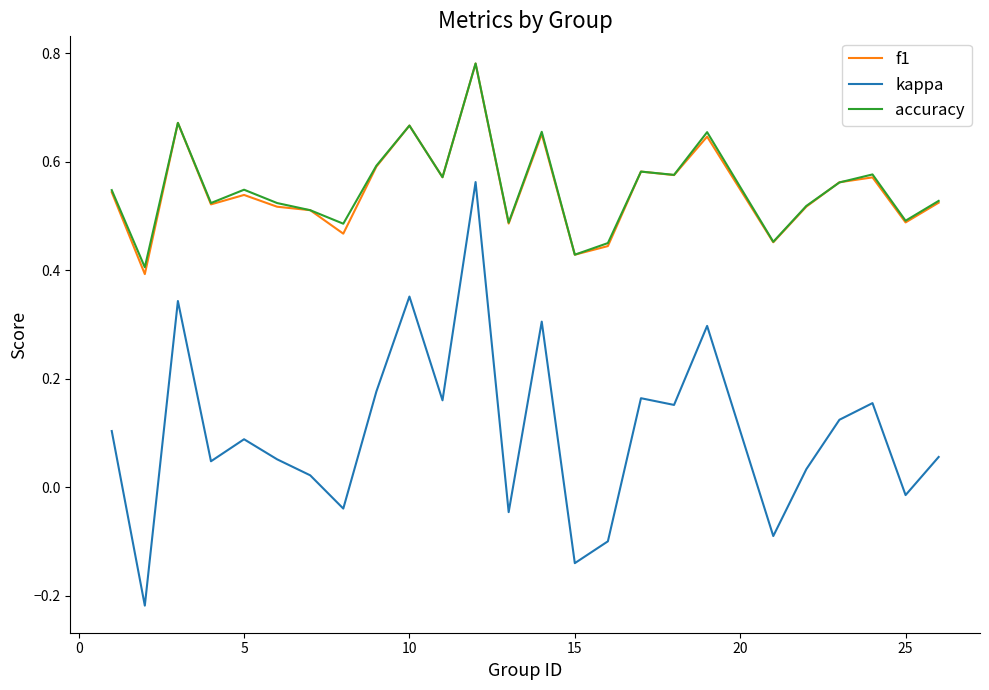

True or false: accuracy and kappa intersect in this chart.

False